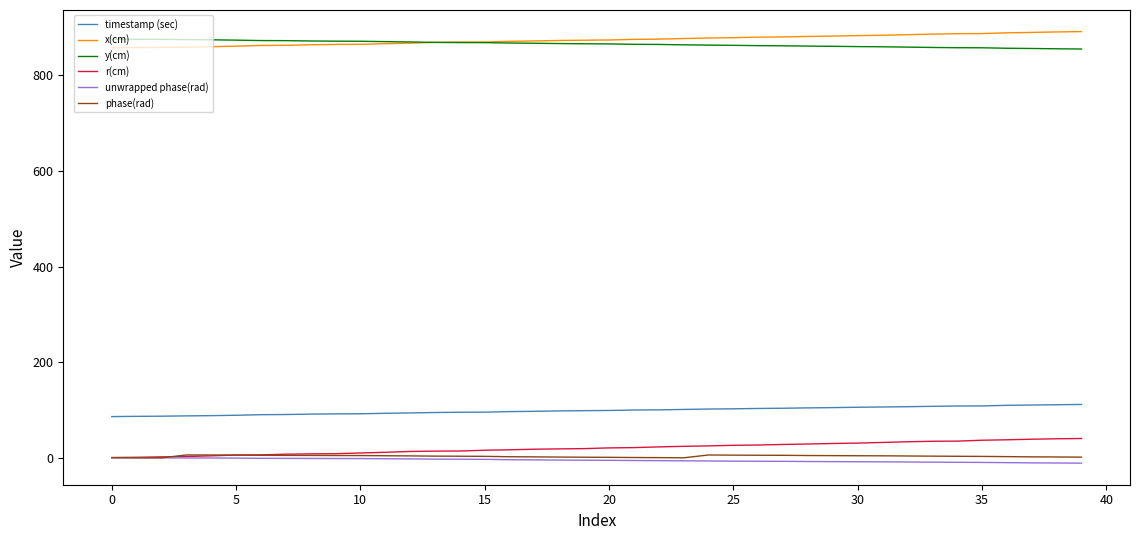

Which series has the largest range (max minus min)?

r(cm)